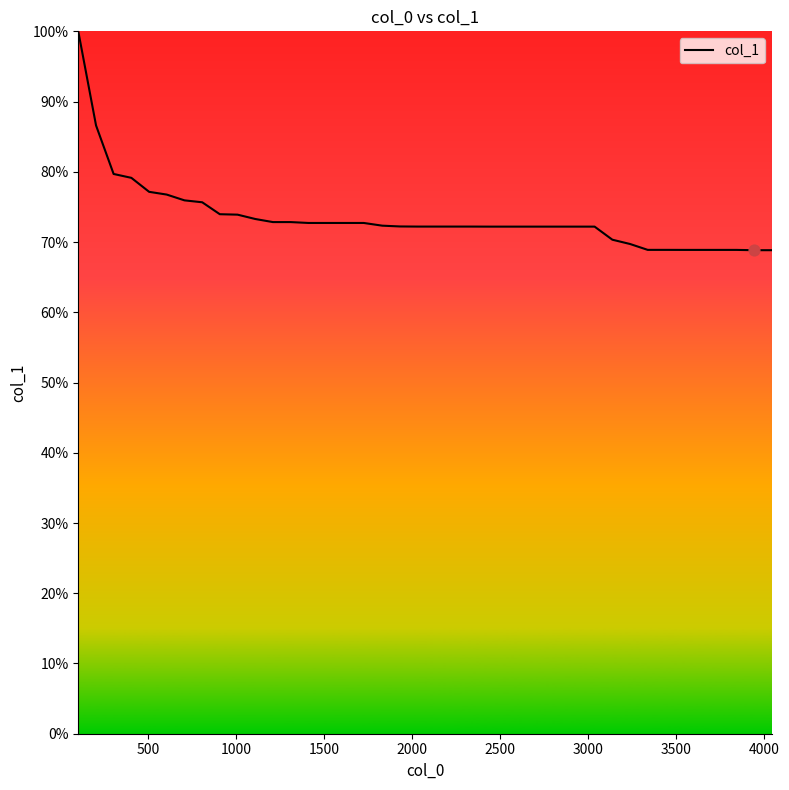

What is the difference between the maximum and minimum values?

31.2